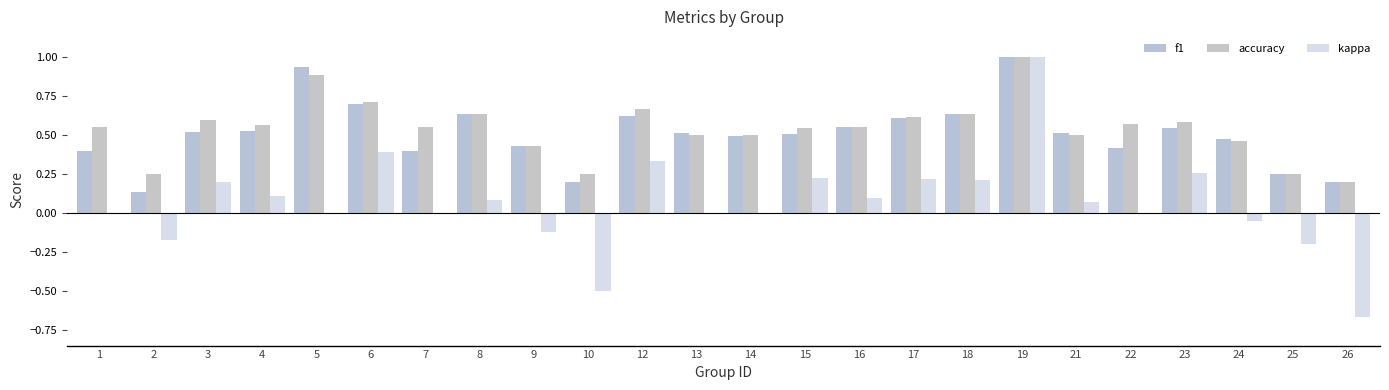

Which series has the widest spread of values?

kappa